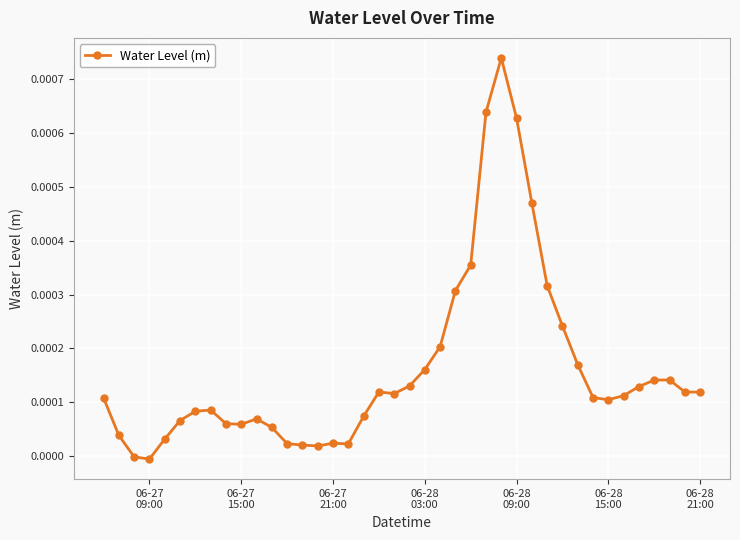

How many categories are shown in the chart?

40